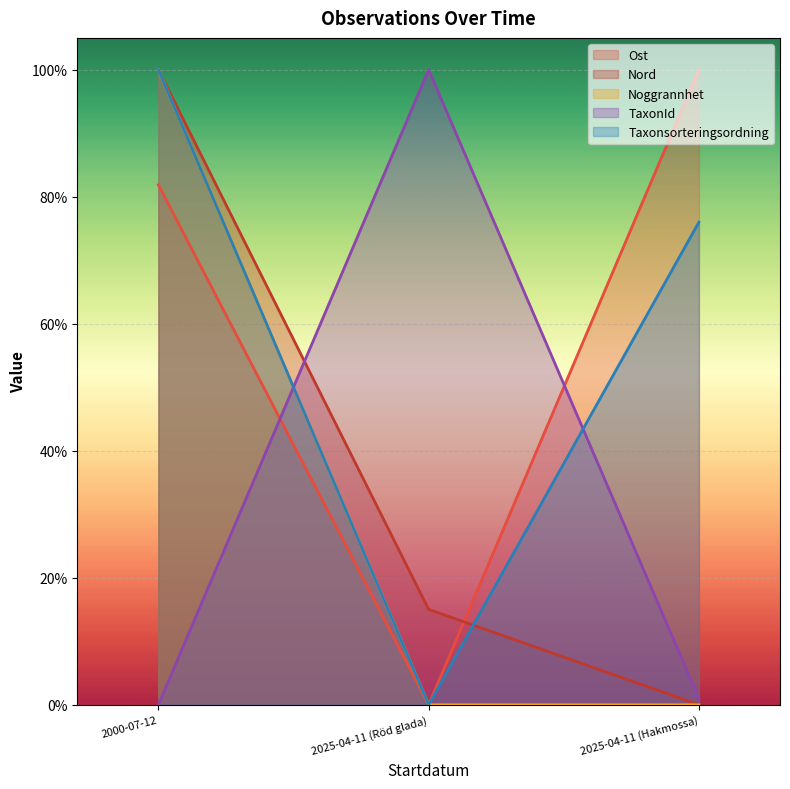

What is the difference between the maximum and minimum values in the Noggrannhet series?

1.0